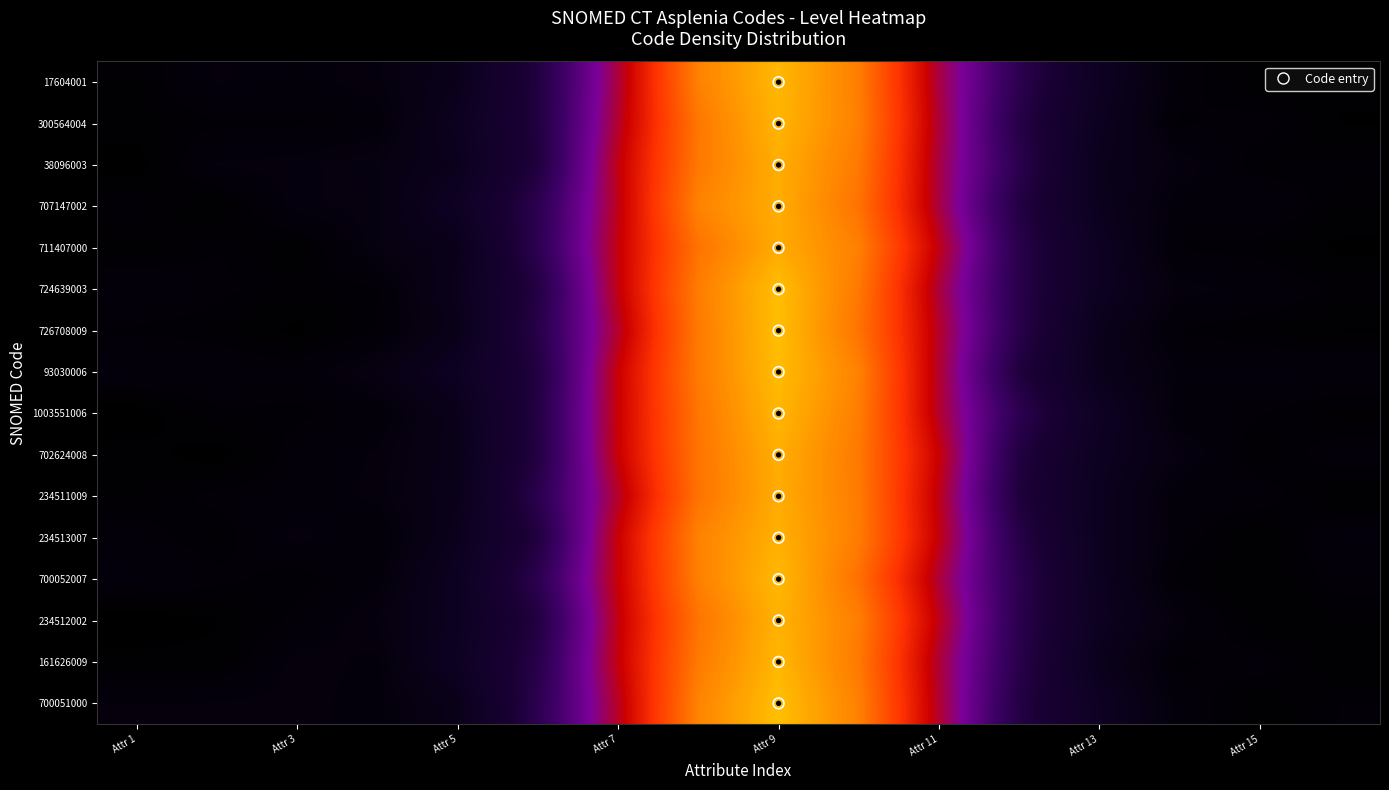

How many distinct data groups are displayed?

16